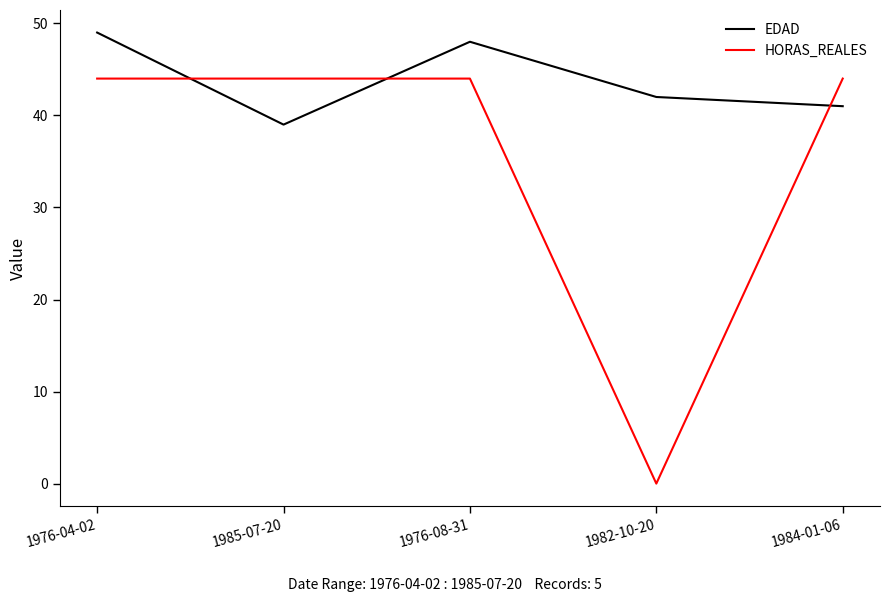

What is the sum of the HORAS_REALES values at 1984-01-06 and 1976-08-31?

88